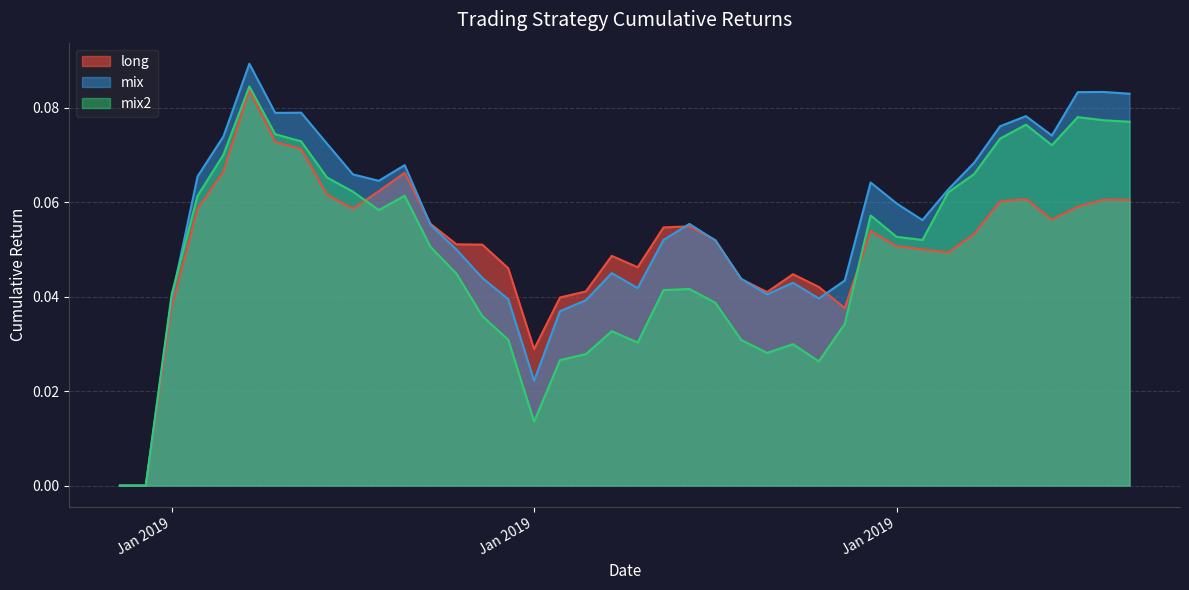

Which series has the largest range (max minus min)?

mix